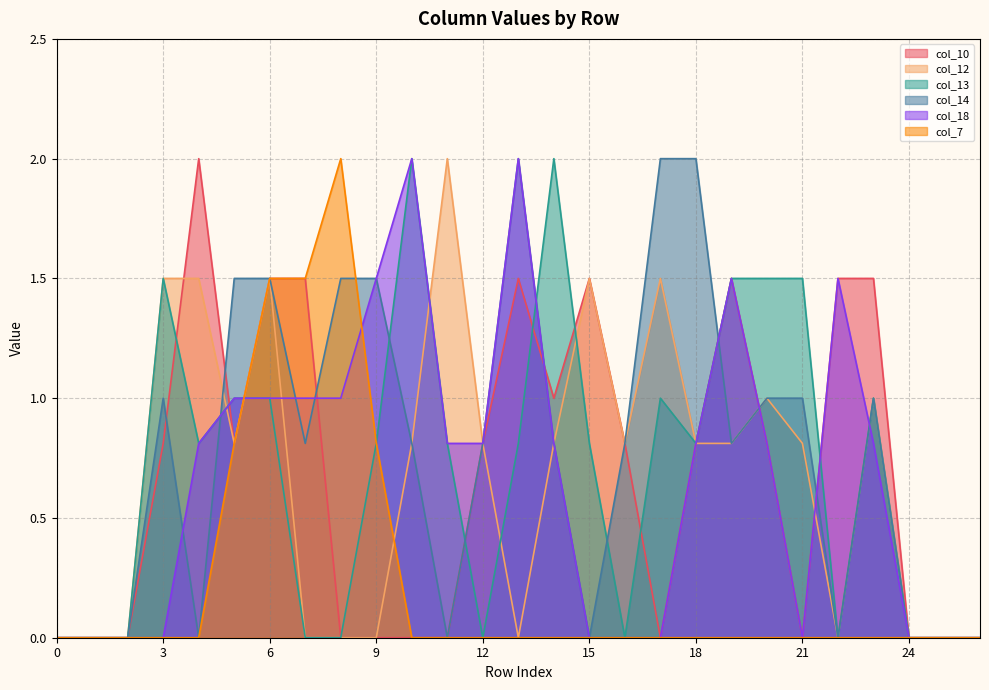

At 12, list the series in order from largest to smallest.

col_10, col_12, col_14, col_18, col_13, col_7